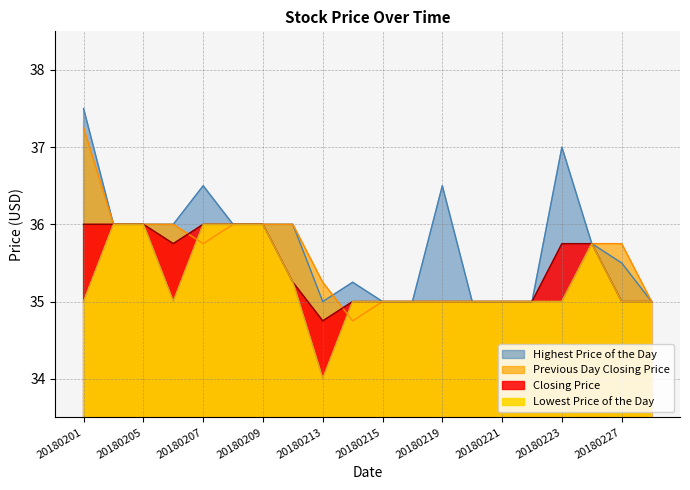

At 20180222, list the series in order from largest to smallest.

Highest Price of the Day, Previous Day Closing Price, Closing Price, Lowest Price of the Day